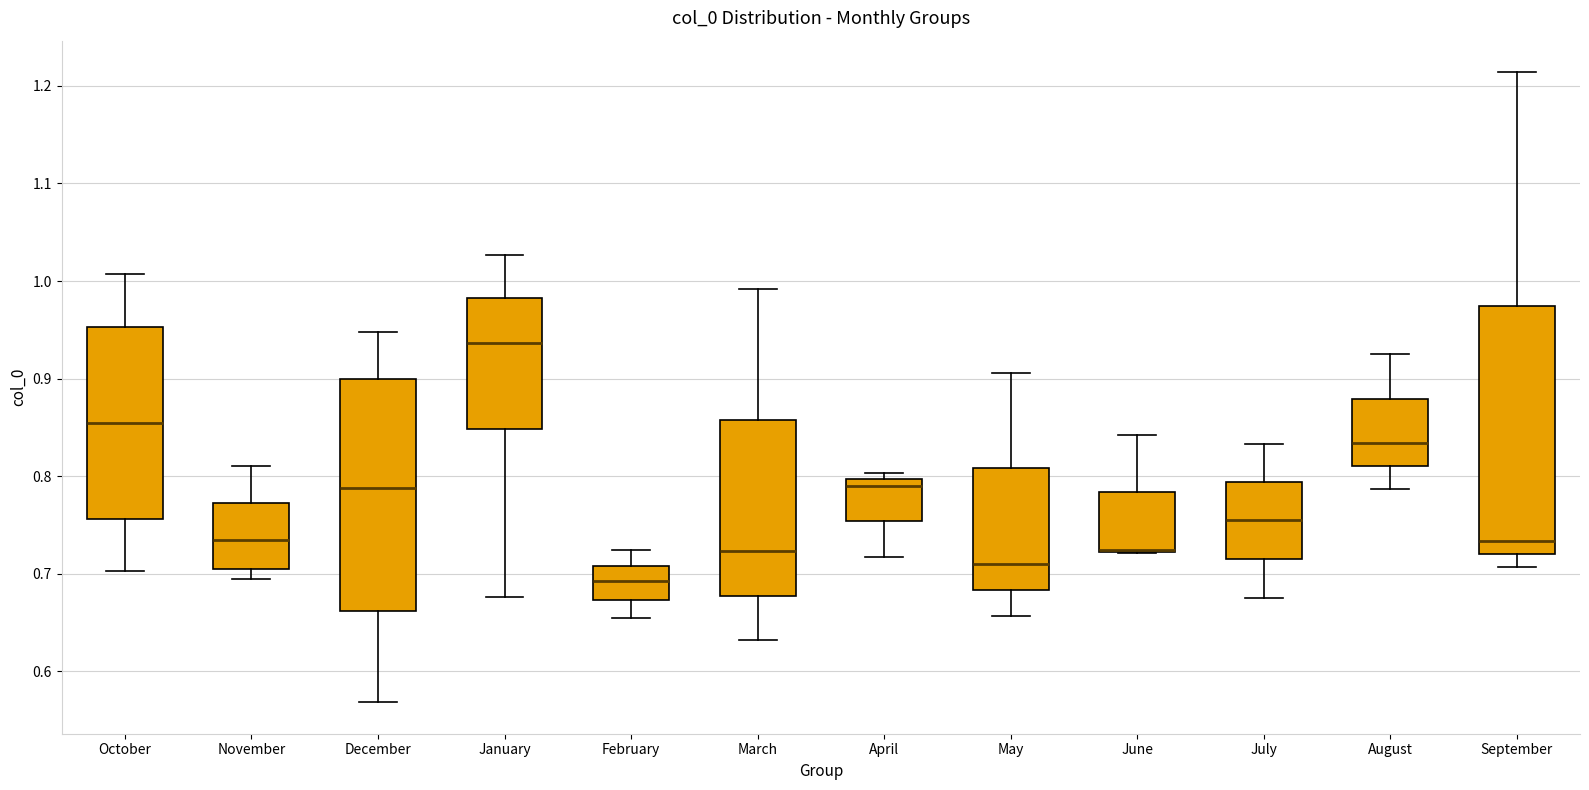

Reading left to right, transcribe this box plot: for each box, give where its median line is, the range the box spans, and where its two whiskers end, as read against the y-axis. The values are not printed on the chart, so give them approximately, as read against the axis.

October: median 0.85, box 0.76 to 0.95, whiskers 0.70 to 1.01
November: median 0.73, box 0.70 to 0.77, whiskers 0.69 to 0.81
December: median 0.79, box 0.66 to 0.90, whiskers 0.57 to 0.95
January: median 0.94, box 0.85 to 0.98, whiskers 0.68 to 1.03
February: median 0.69, box 0.67 to 0.71, whiskers 0.65 to 0.72
March: median 0.72, box 0.68 to 0.86, whiskers 0.63 to 0.99
April: median 0.79, box 0.75 to 0.80, whiskers 0.72 to 0.80 (just above the box's upper edge)
May: median 0.71, box 0.68 to 0.81, whiskers 0.66 to 0.91
June: median 0.72 (drawn on the box's lower edge), box 0.72 to 0.78, whiskers 0.72 to 0.84
July: median 0.76, box 0.72 to 0.79, whiskers 0.68 to 0.83
August: median 0.83, box 0.81 to 0.88, whiskers 0.79 to 0.92
September: median 0.73, box 0.72 to 0.97, whiskers 0.71 to 1.21